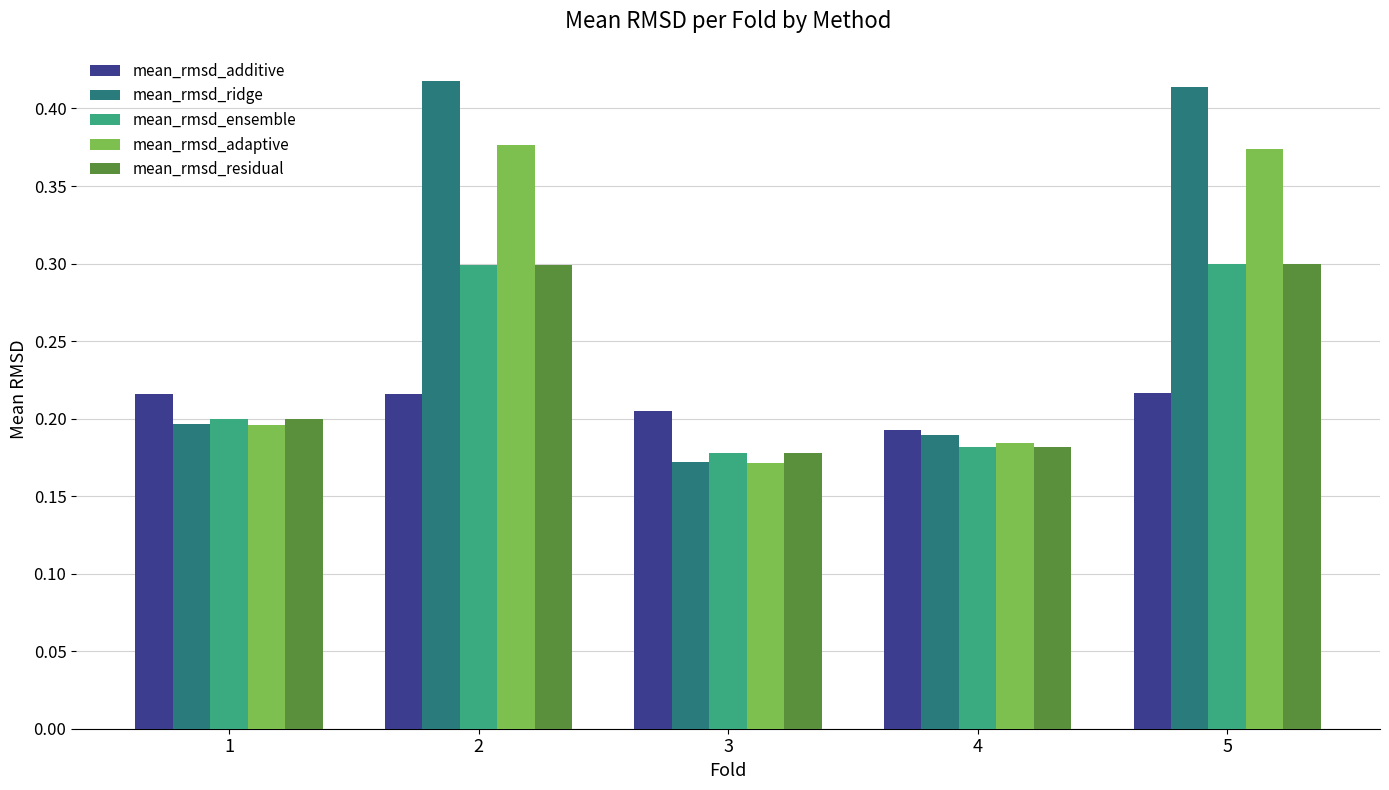

What is the average value of the mean_rmsd_ridge series?

0.3